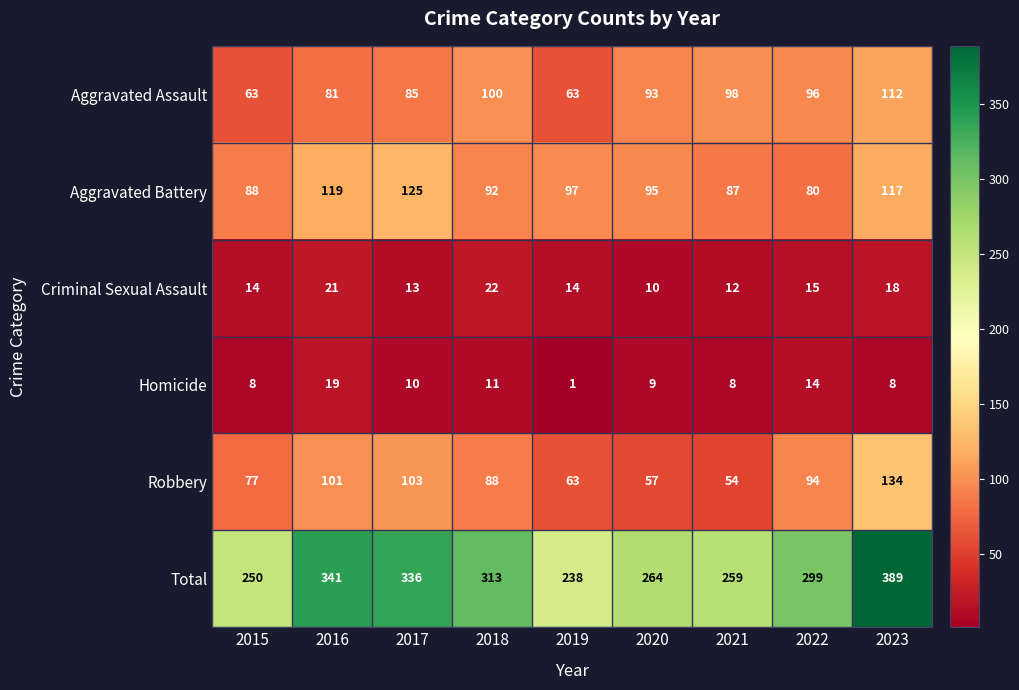

What is the average value of the Robbery series?

86